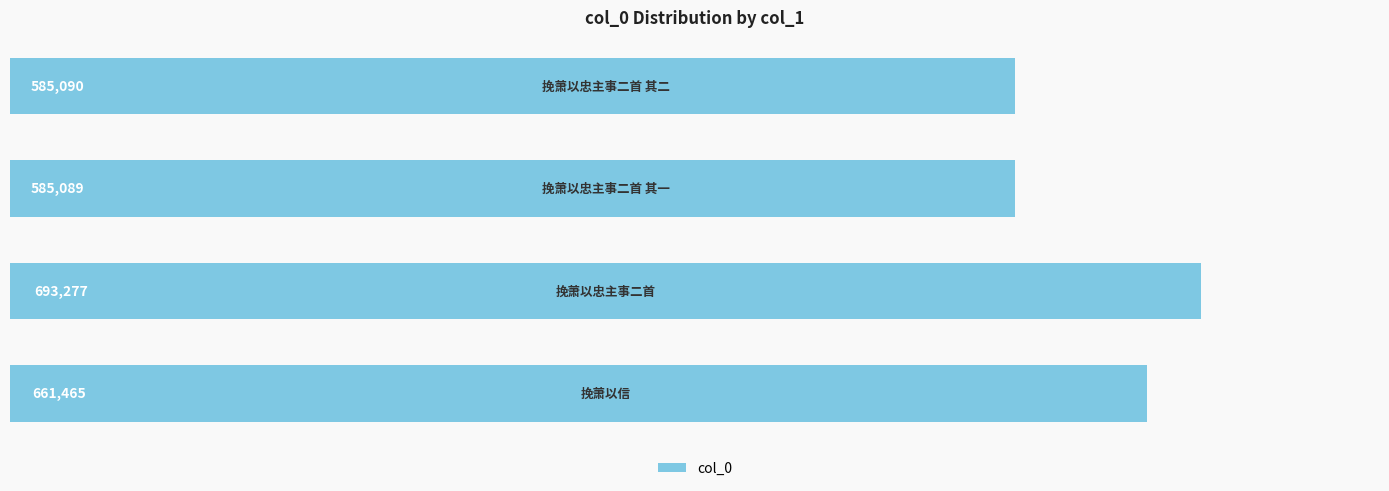

What is the difference between the second highest and minimum values?

76376